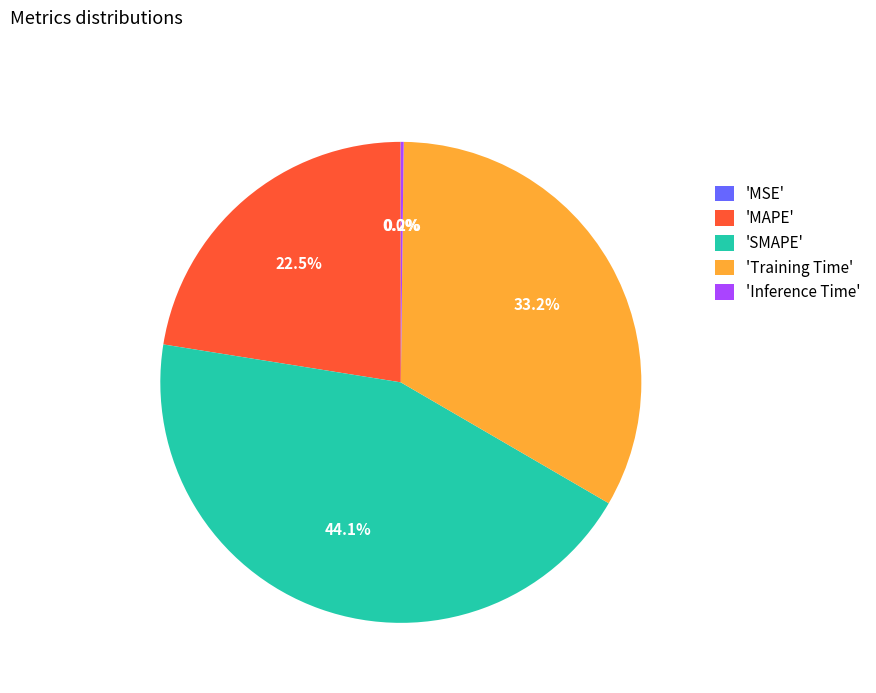

What percentage is NOT represented by 'SMAPE'?

55.9%